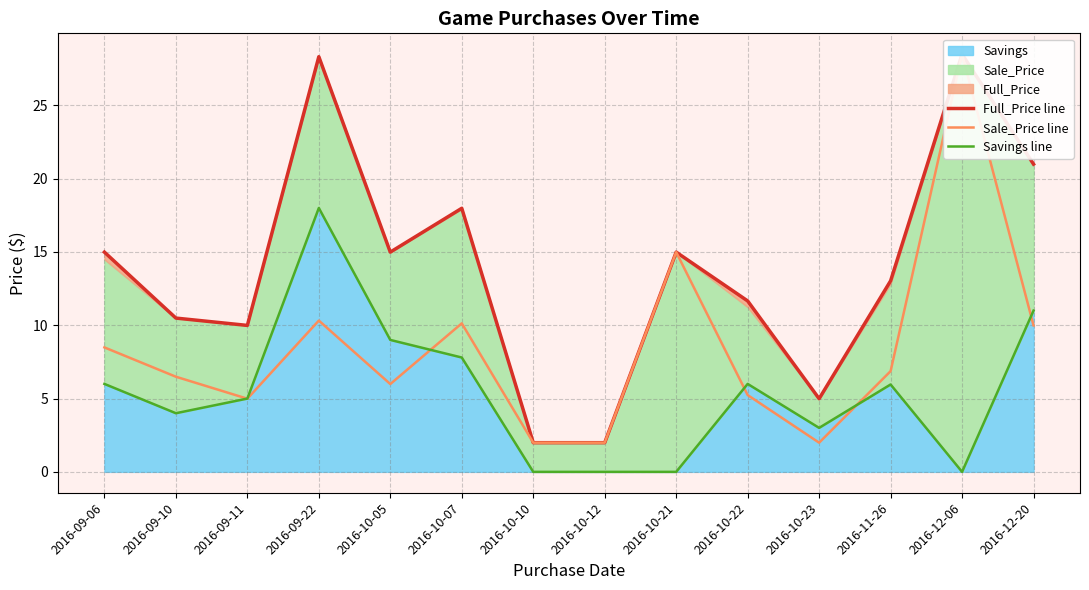

How many categories are shown in the chart?

14